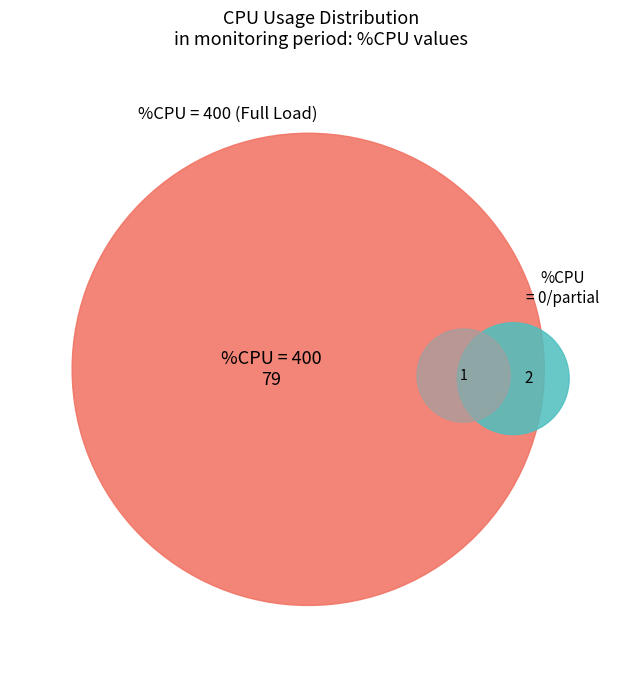

Is it true that 10 is 10% of the pie?

False